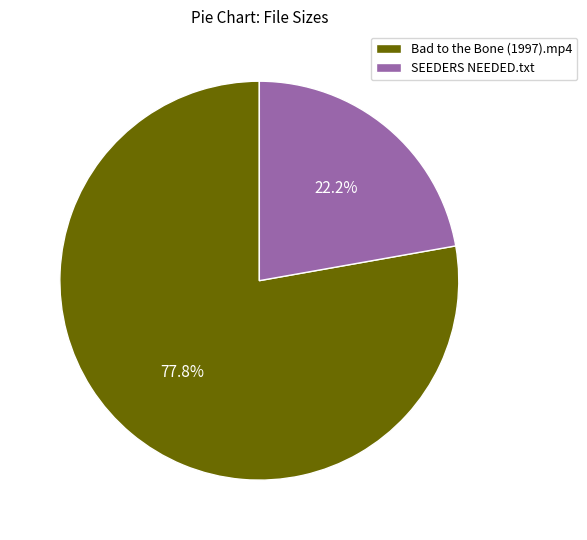

To the nearest percent, what is the average slice percentage?

50%